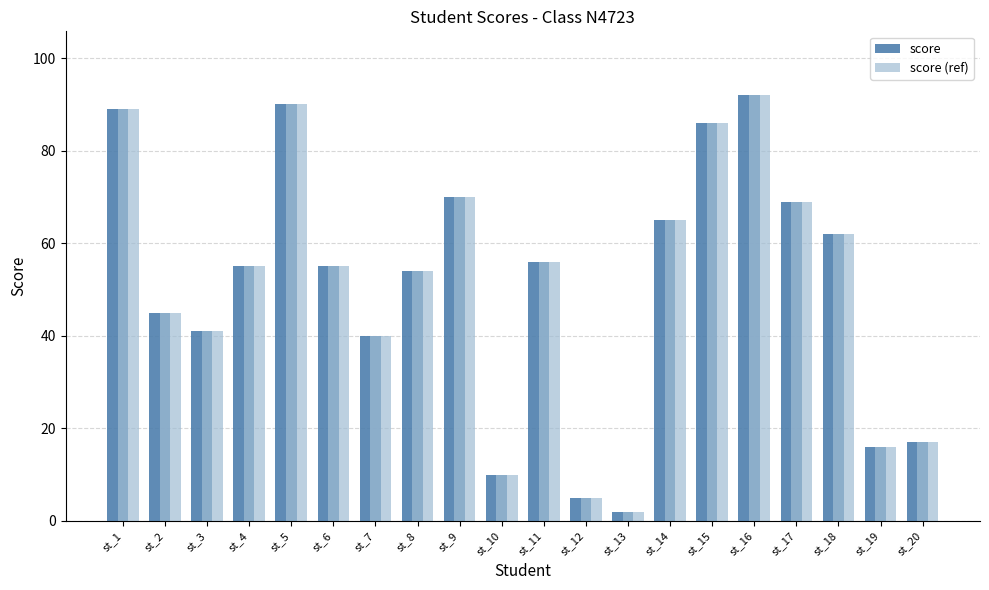

The value of score at st_1 is 138. True or false?

False